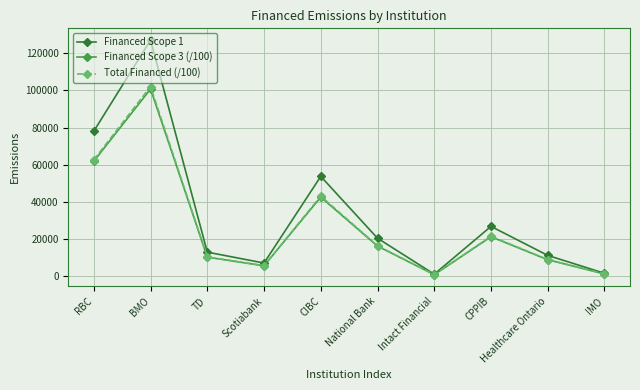

What is the value of the Financed Scope 3 (/100) point at the 4th from the left?

5700.7